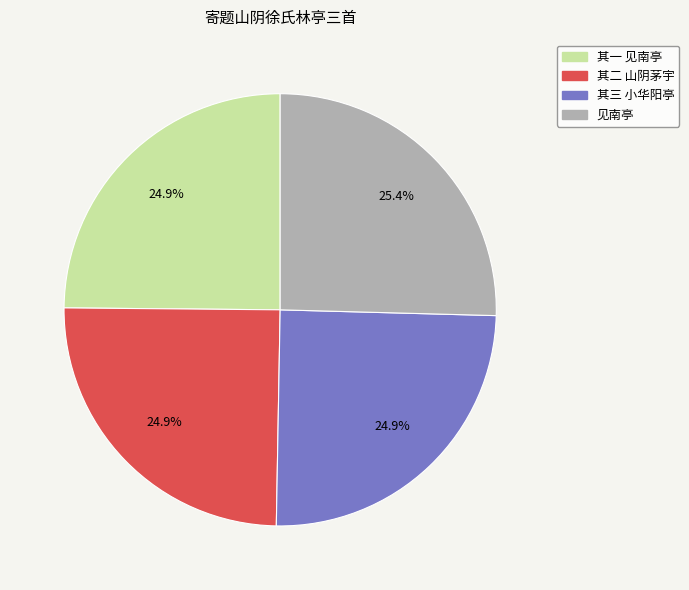

What is the ratio of the value at 其一 见南亭 to the value at 其三 小华阳亭?

1.0